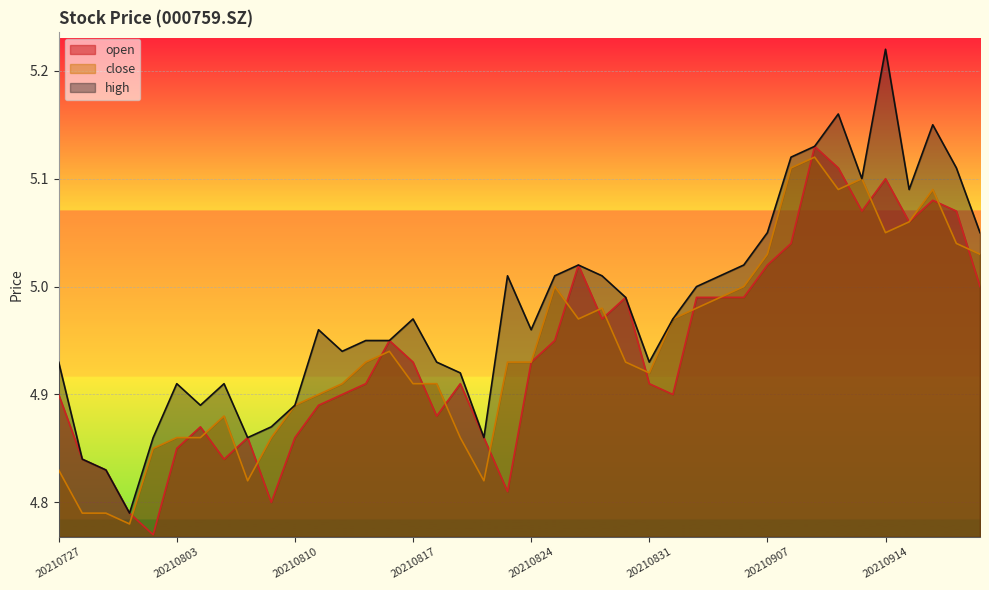

Read the close value at 20210812.

4.9